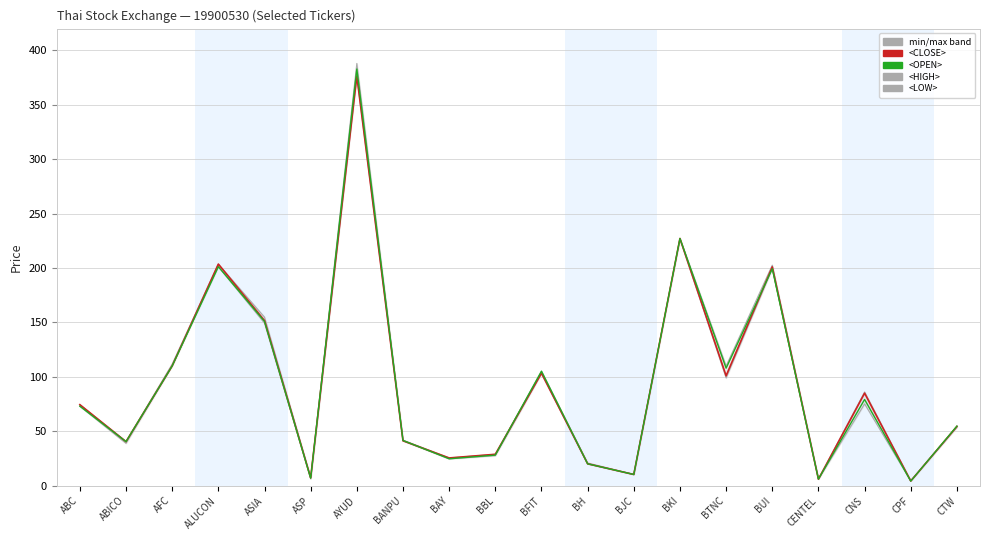

List the series in order of their peak value, lowest first.

<LOW>, <CLOSE>, <OPEN>, <HIGH>